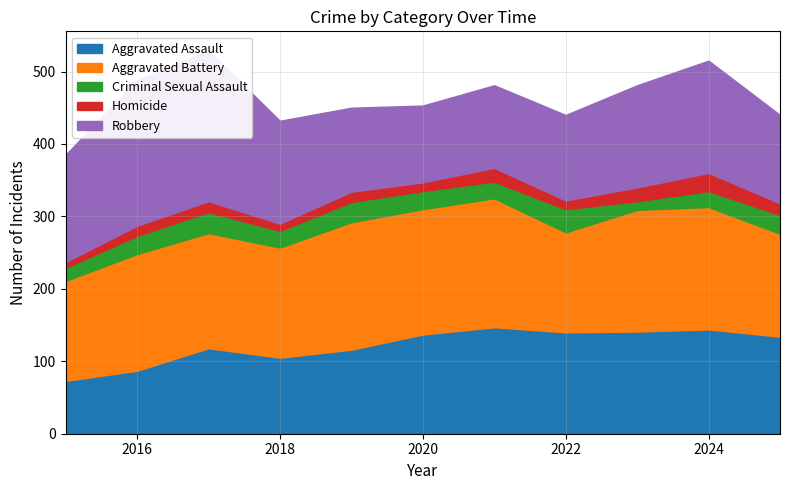

How many lines are shown in the chart?

5